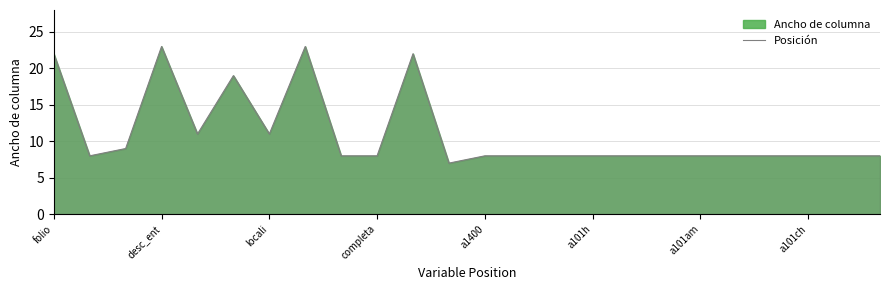

What is the maximum value shown in the chart?

23